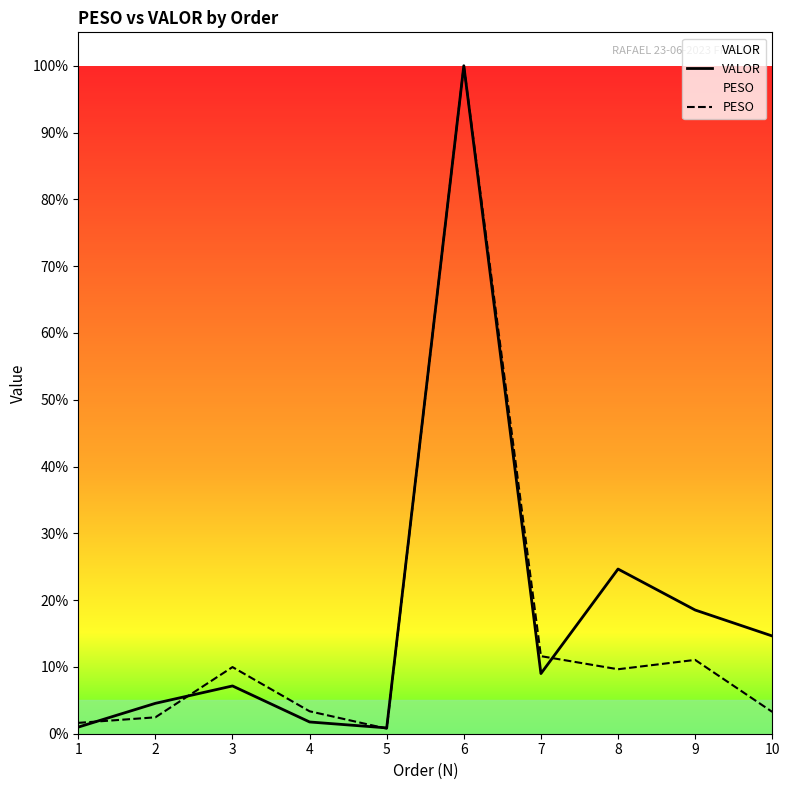

Which has a higher value, 7 or 3?

7